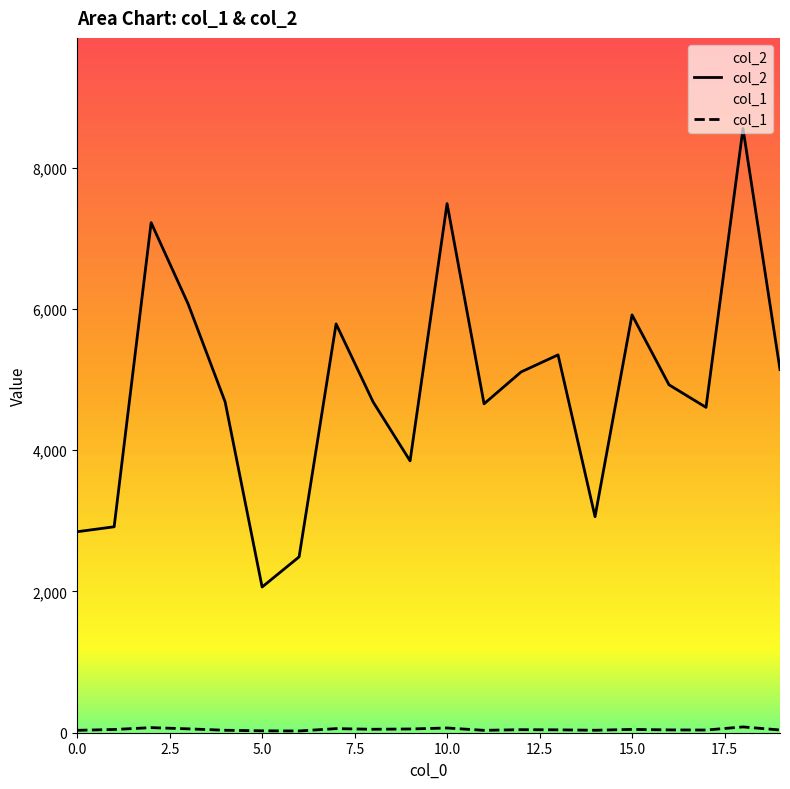

Between 5 and 11, which series saw the biggest shift?

col_2